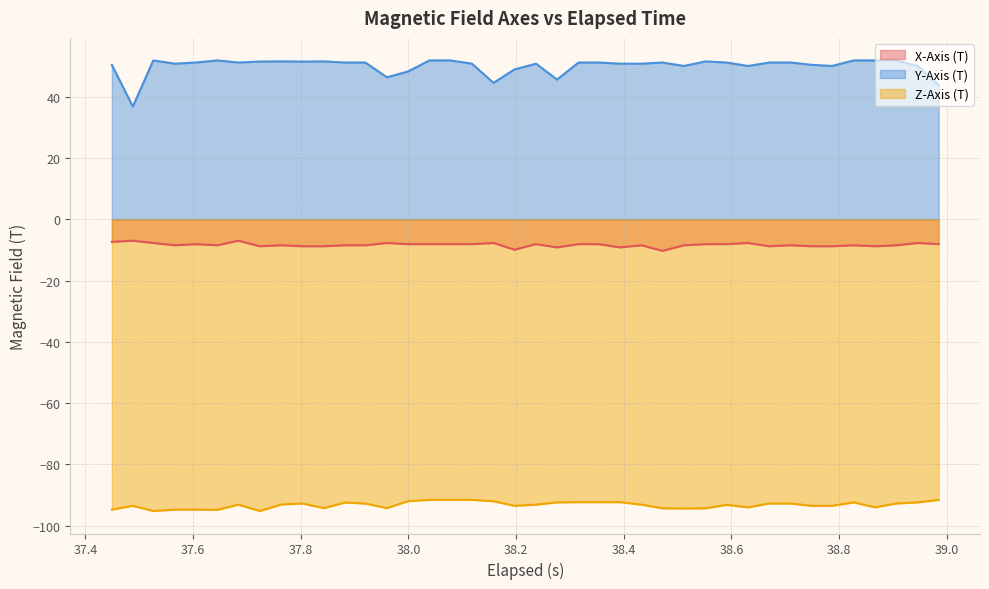

What is the smallest value displayed?

-95.2